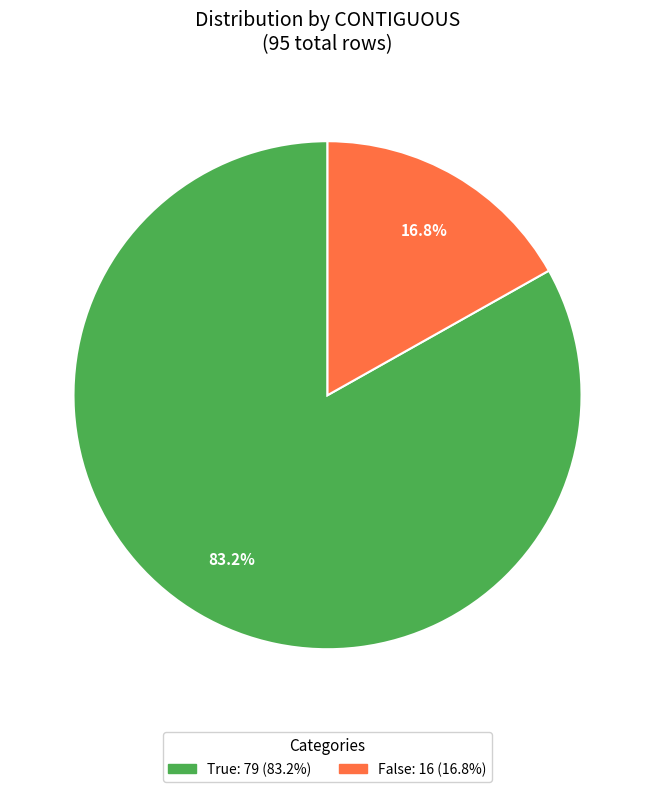

Is False the majority of the pie?

No